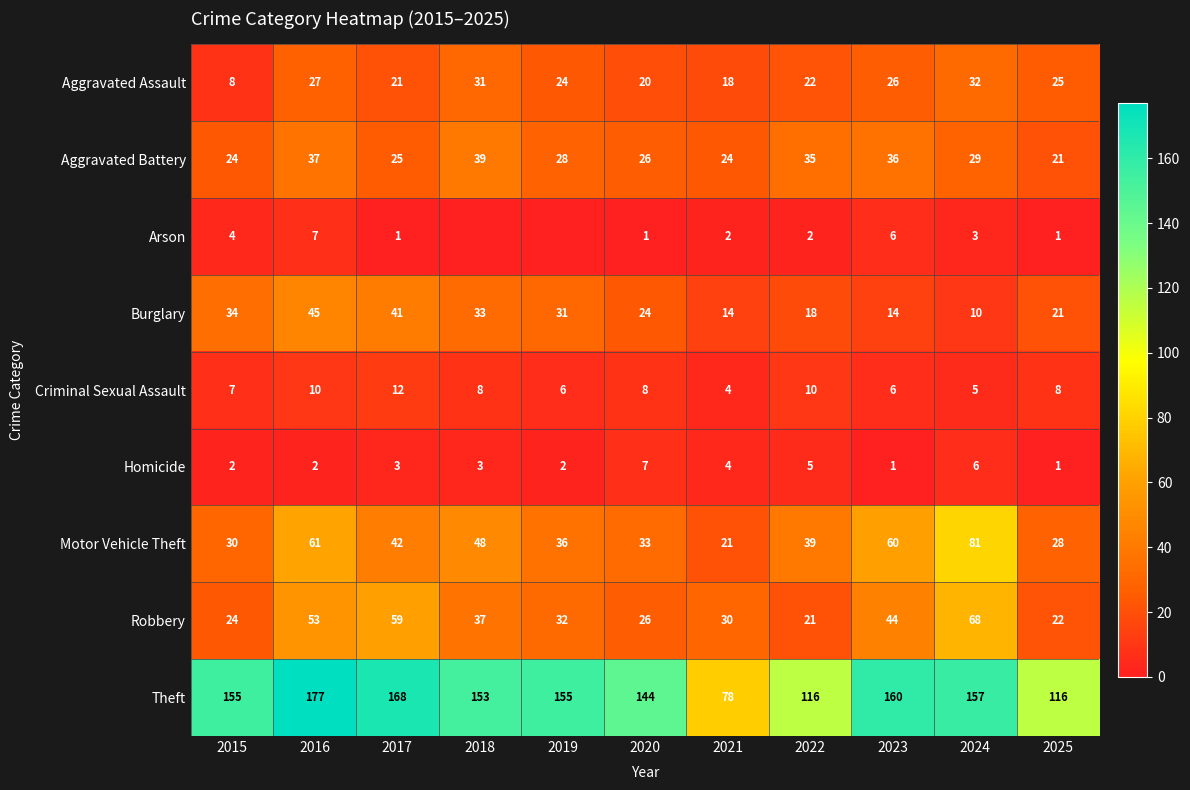

What is the difference between the highest and lowest values at 2022?

114